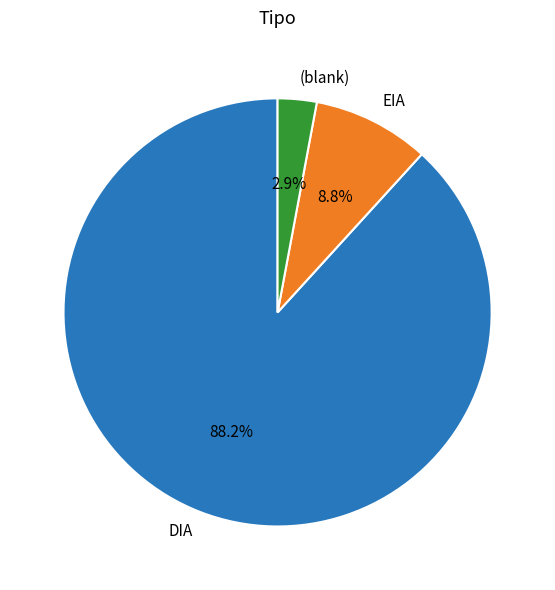

To the nearest percent, what percentage of the pie is EIA?

9%